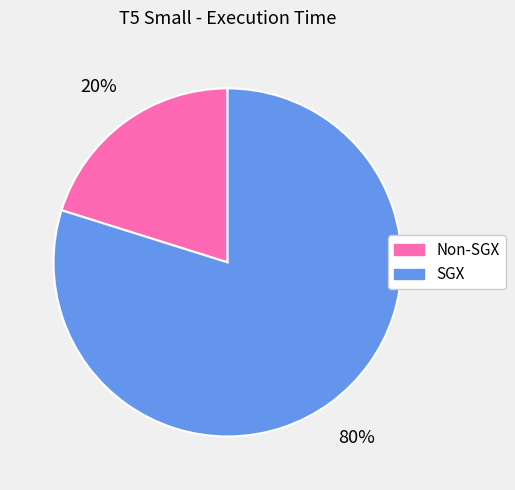

Do SGX and Non-SGX together represent more than half of the pie?

Yes